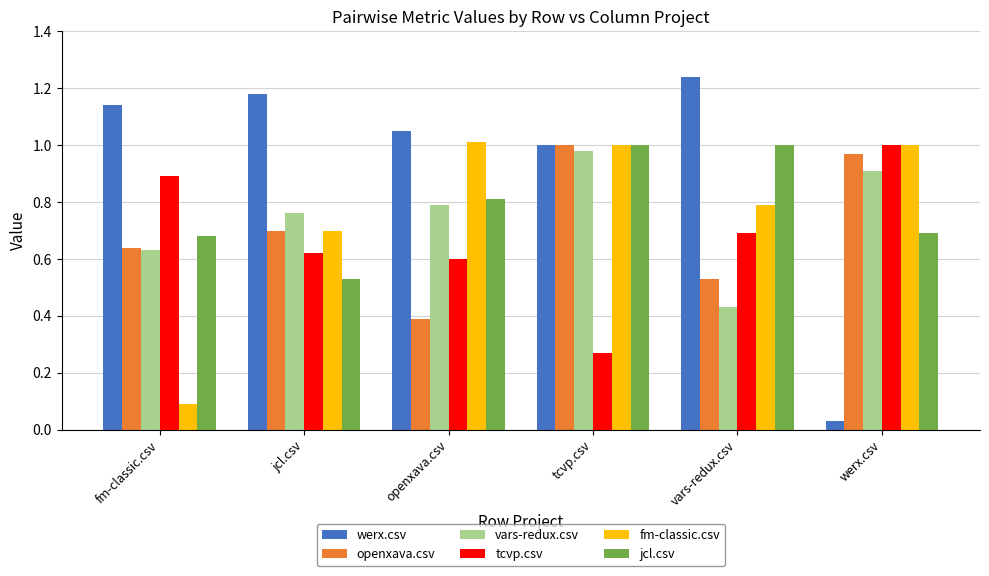

Between tcvp.csv and vars-redux.csv, which series saw the biggest shift?

vars-redux.csv